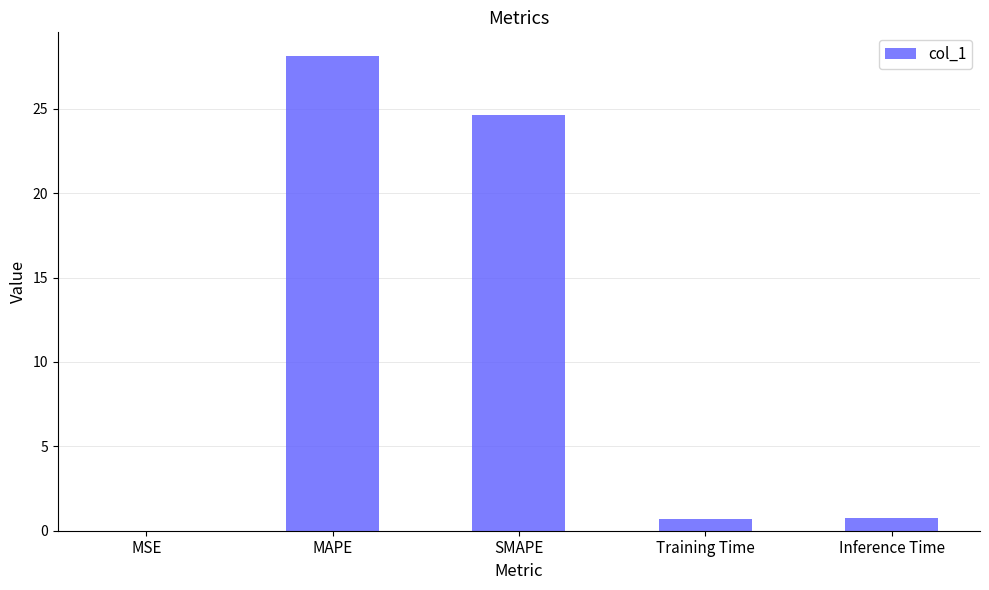

What is the greatest value displayed?

28.1